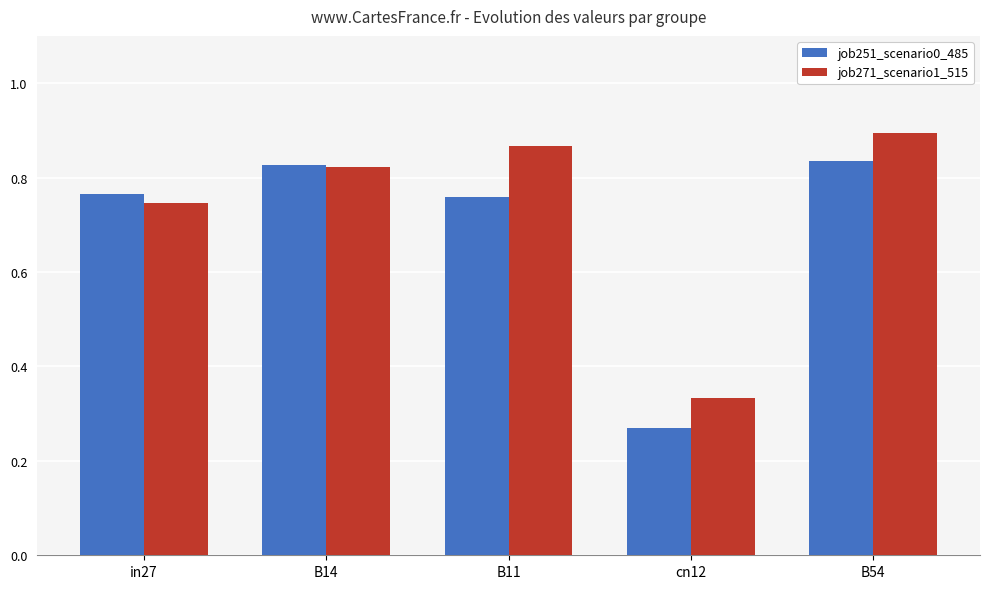

Count the job271_scenario1_515 values in the range 0 to 1.

5